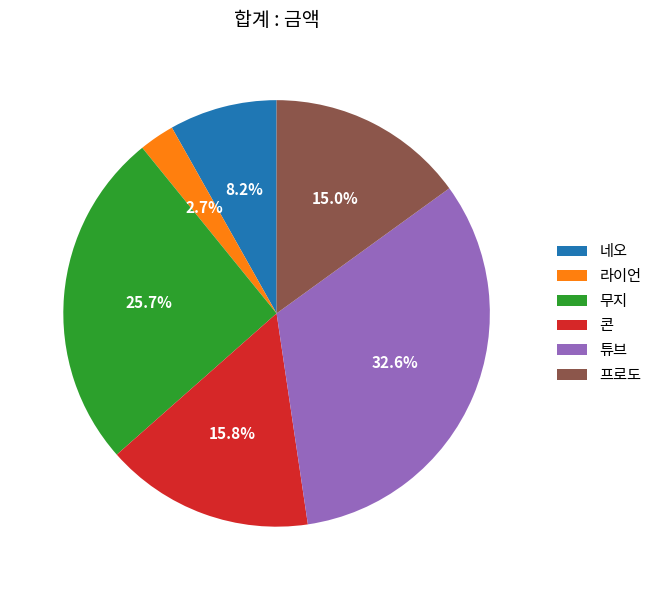

Count the number of slices in the pie.

6